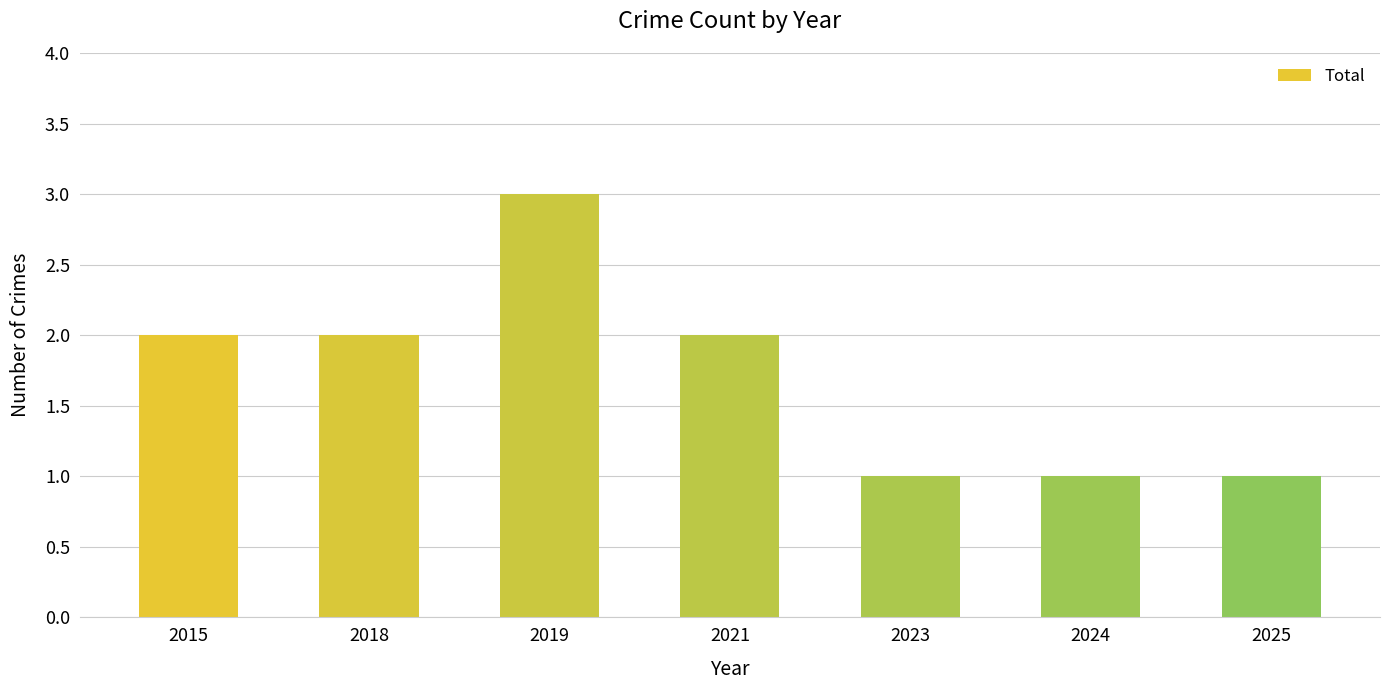

What is the approximate value at 2024?

1